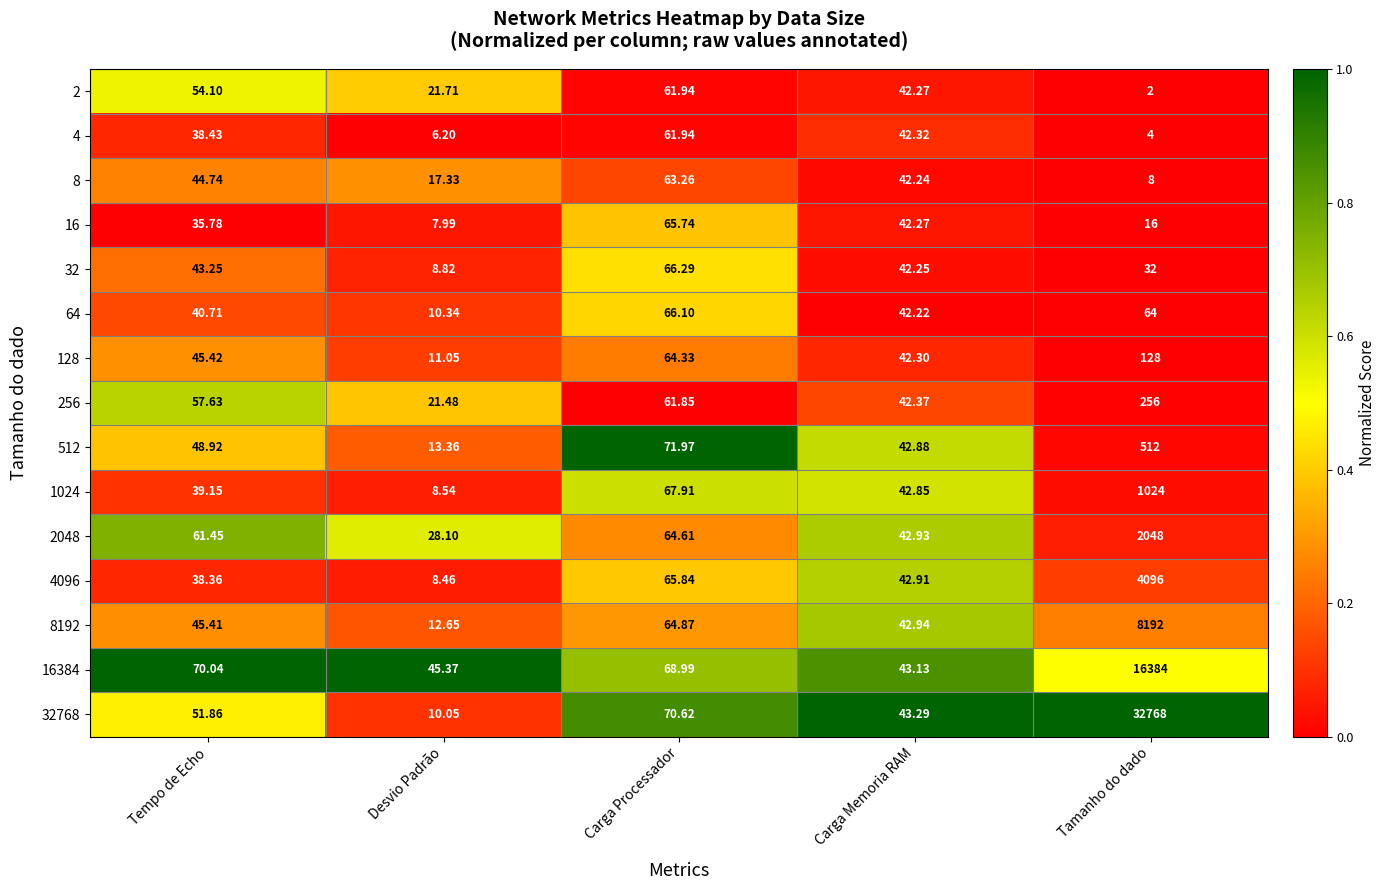

Which series changed the most between Carga Processador and Tamanho do dado?

32768